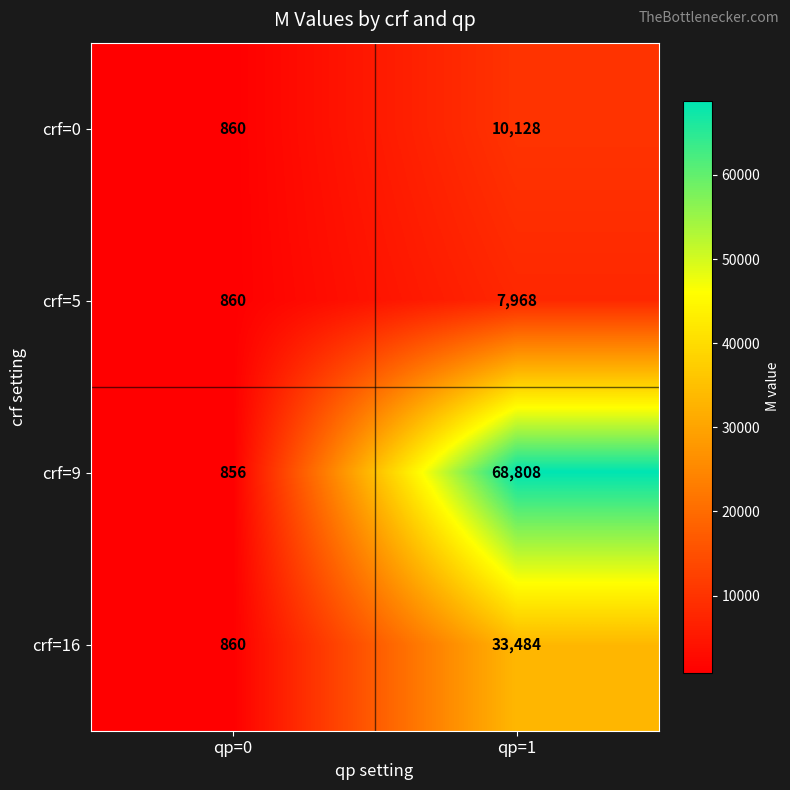

What is the average value of the crf=9 series?

34832